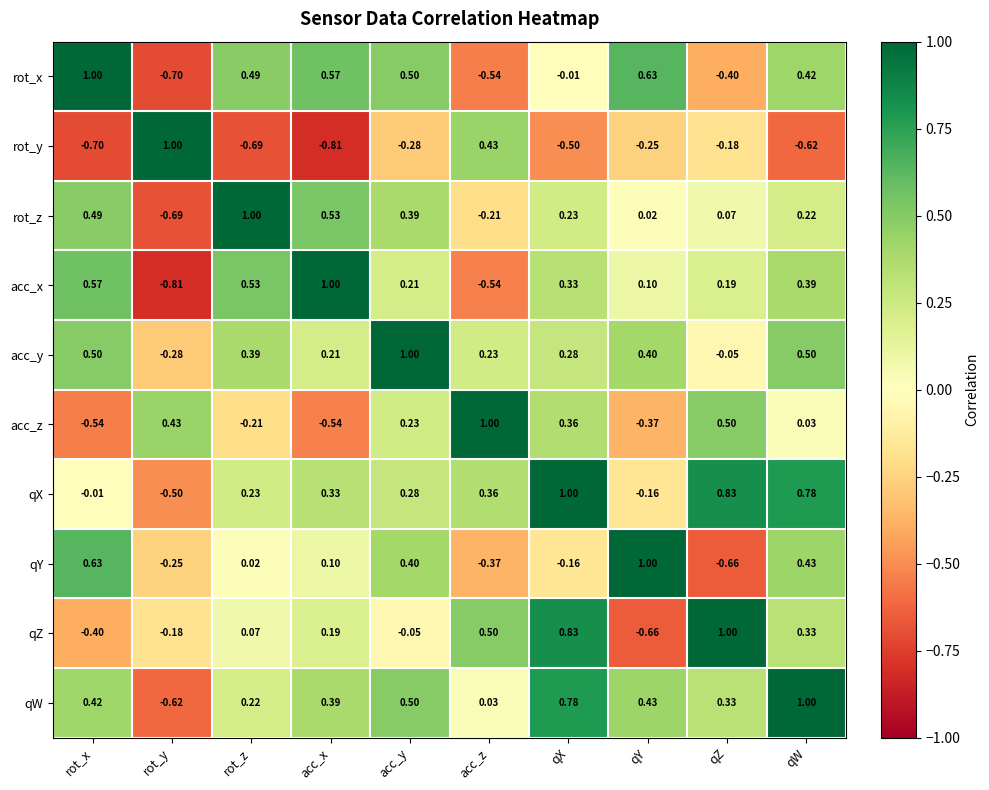

At how many categories does at least one series exceed 0?

10